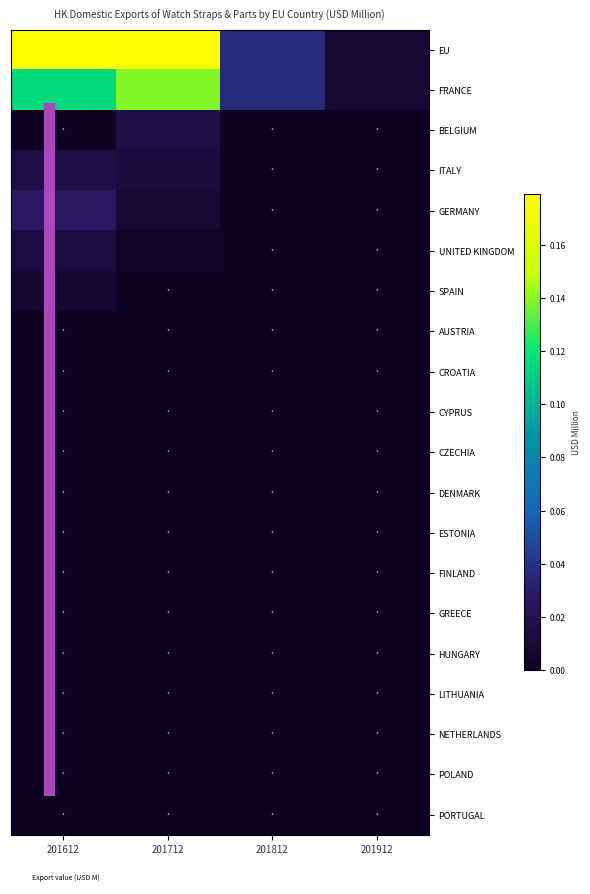

Reading right to left, what are all the values shown in this chart?

EU: 201912=0.0	201812=0.0	201712=0.2	201612=0.2
FRANCE: 201912=0.0	201812=0.0	201712=0.1	201612=0.1
BELGIUM: 201912=0.0	201812=0.0	201712=0.0	201612=0.0
ITALY: 201912=0.0	201812=0.0	201712=0.0	201612=0.0
GERMANY: 201912=0.0	201812=0.0	201712=0.0	201612=0.0
UNITED KINGDOM: 201912=0.0	201812=0.0	201712=0.0	201612=0.0
SPAIN: 201912=0.0	201812=0.0	201712=0.0	201612=0.0
AUSTRIA: 201912=0.0	201812=0.0	201712=0.0	201612=0.0
CROATIA: 201912=0.0	201812=0.0	201712=0.0	201612=0.0
CYPRUS: 201912=0.0	201812=0.0	201712=0.0	201612=0.0
CZECHIA: 201912=0.0	201812=0.0	201712=0.0	201612=0.0
DENMARK: 201912=0.0	201812=0.0	201712=0.0	201612=0.0
ESTONIA: 201912=0.0	201812=0.0	201712=0.0	201612=0.0
FINLAND: 201912=0.0	201812=0.0	201712=0.0	201612=0.0
GREECE: 201912=0.0	201812=0.0	201712=0.0	201612=0.0
HUNGARY: 201912=0.0	201812=0.0	201712=0.0	201612=0.0
LITHUANIA: 201912=0.0	201812=0.0	201712=0.0	201612=0.0
NETHERLANDS: 201912=0.0	201812=0.0	201712=0.0	201612=0.0
POLAND: 201912=0.0	201812=0.0	201712=0.0	201612=0.0
PORTUGAL: 201912=0.0	201812=0.0	201712=0.0	201612=0.0